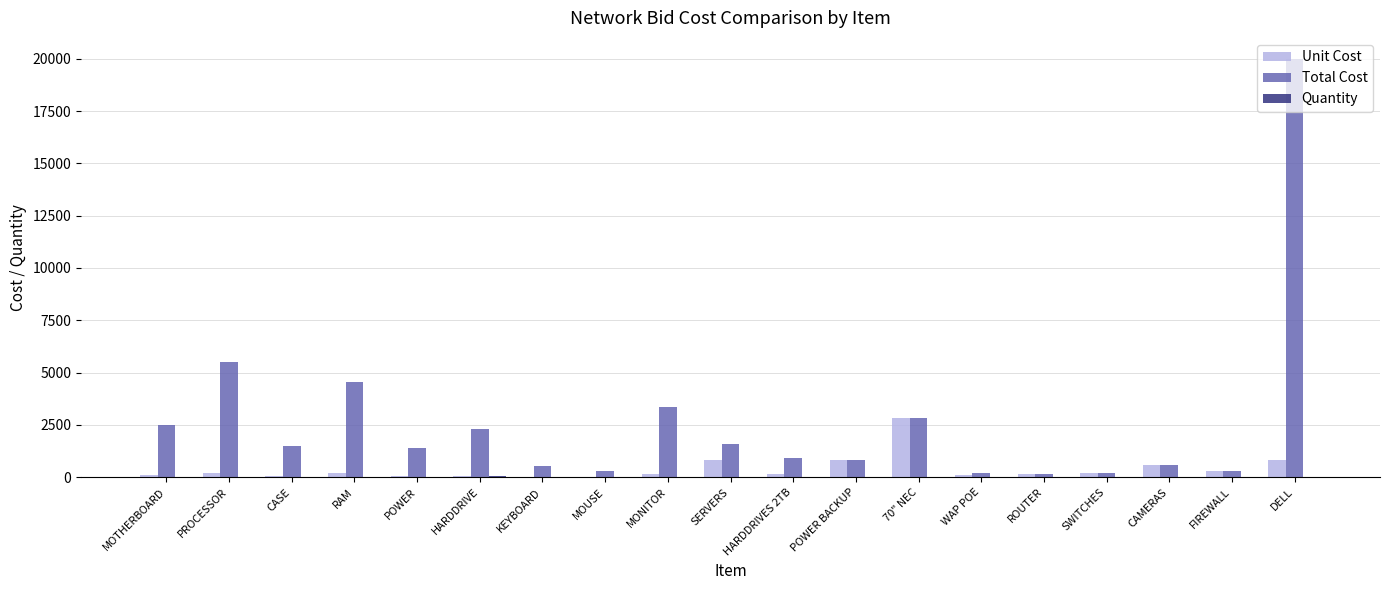

What is the total value across all series at MOUSE?

311